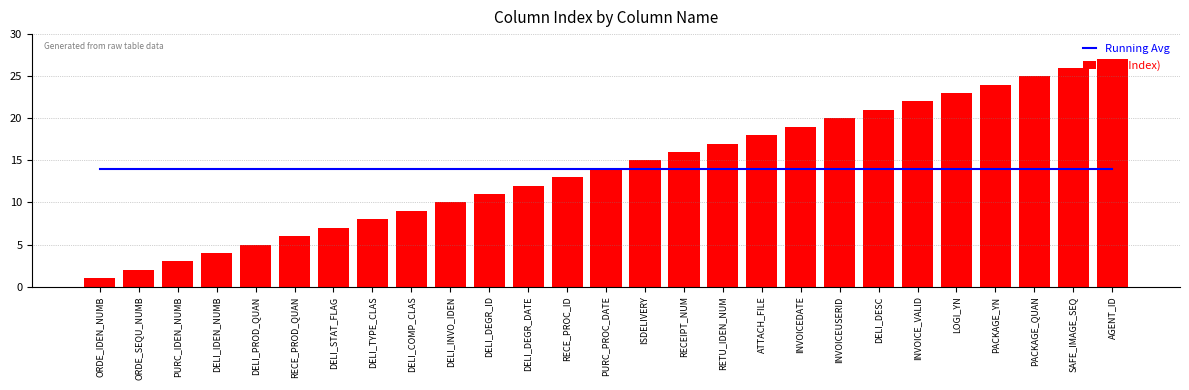

What is the total value across all series at DELI_DEGR_DATE?

26